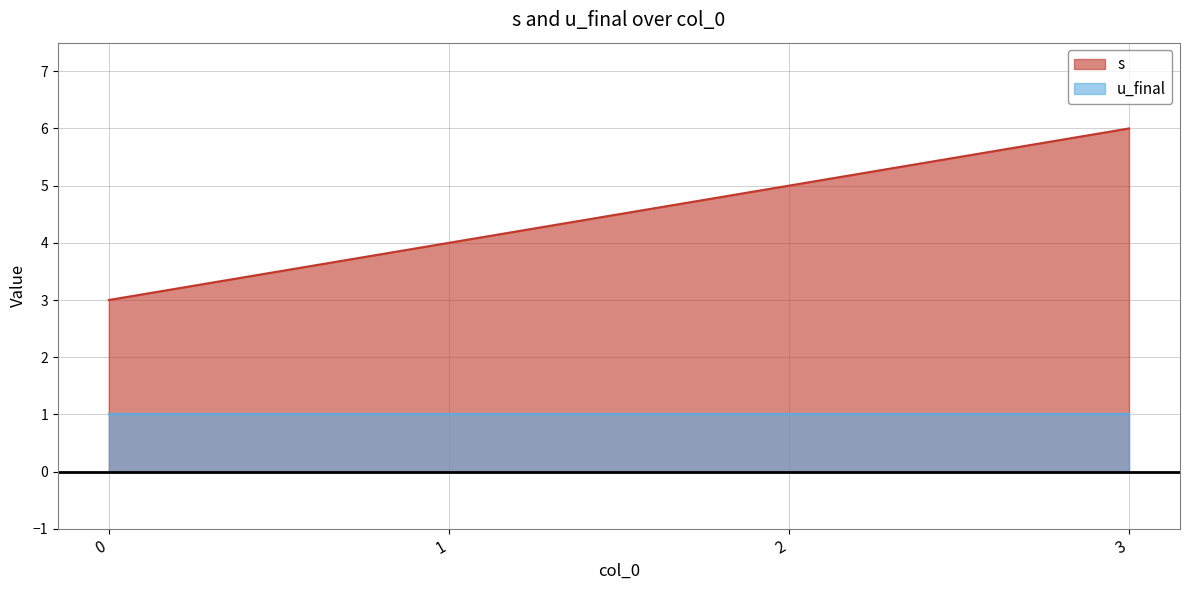

What is the sum of the values at 2 and 3?

11